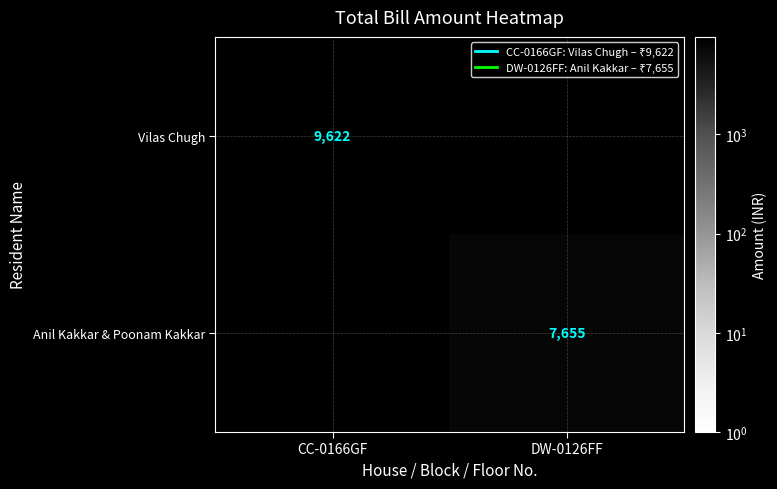

Is the value of Vilas Chugh at CC-0166GF greater than the value of Anil Kakkar & Poonam Kakkar at DW-0126FF?

Yes